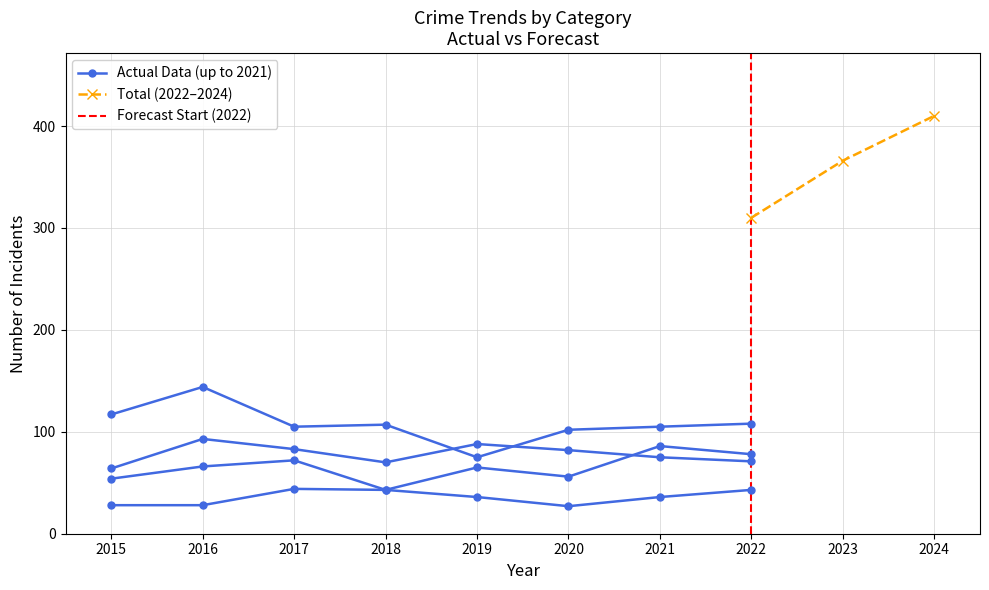

Which category has the lowest value in the Robbery series?

2019